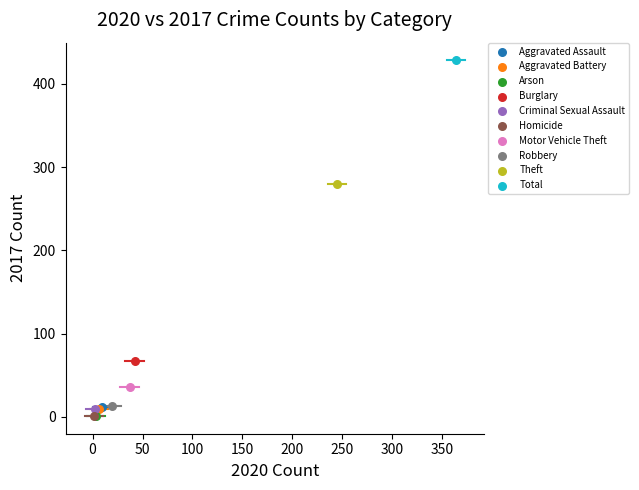

What are all the series names shown in the legend?

Aggravated Assault, Aggravated Battery, Arson, Burglary, Criminal Sexual Assault, Homicide, Motor Vehicle Theft, Robbery, Theft, Total